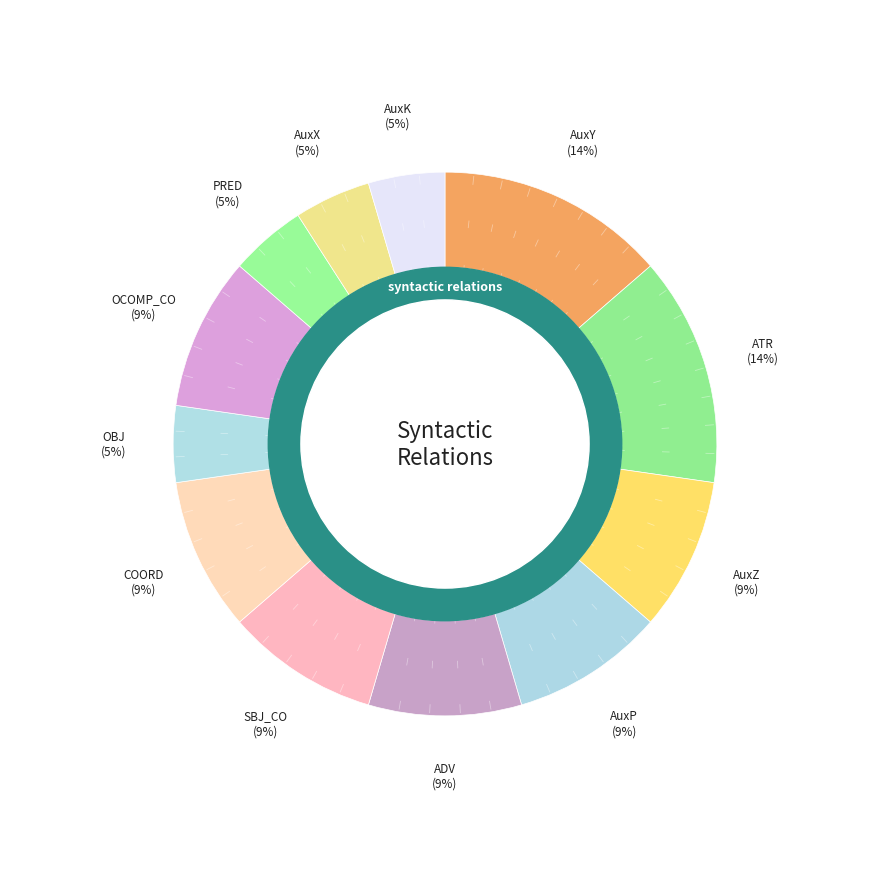

How many slices are in this pie chart?

12